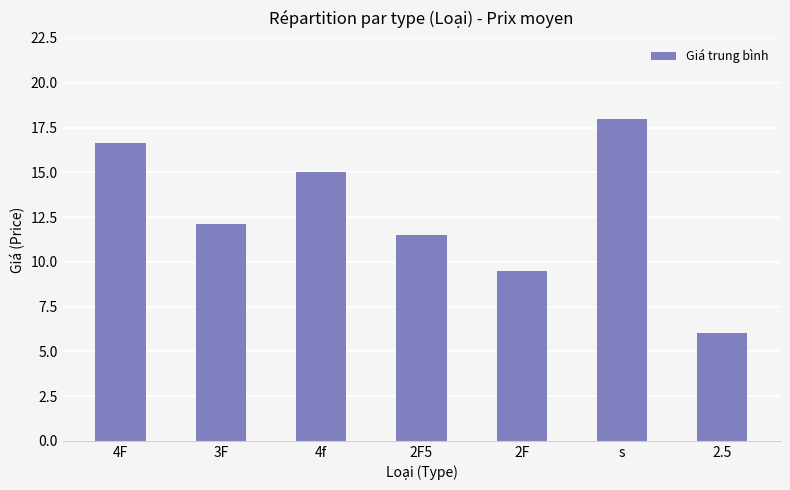

What is the maximum value shown in the chart?

18.0